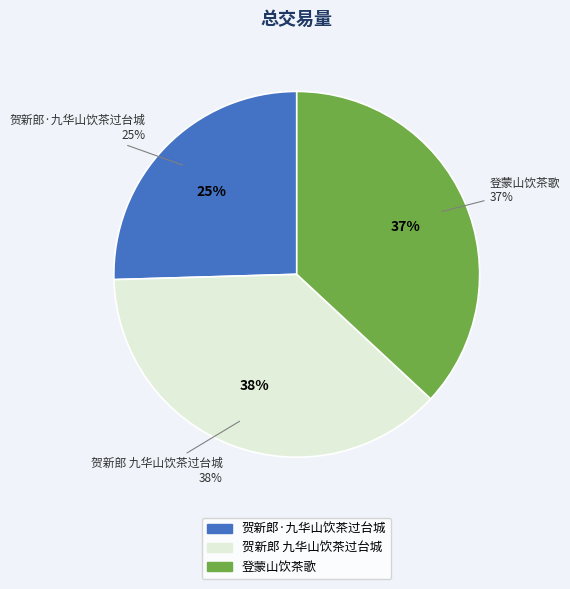

Which slice is the largest?

贺新郎 九华山饮茶过台城